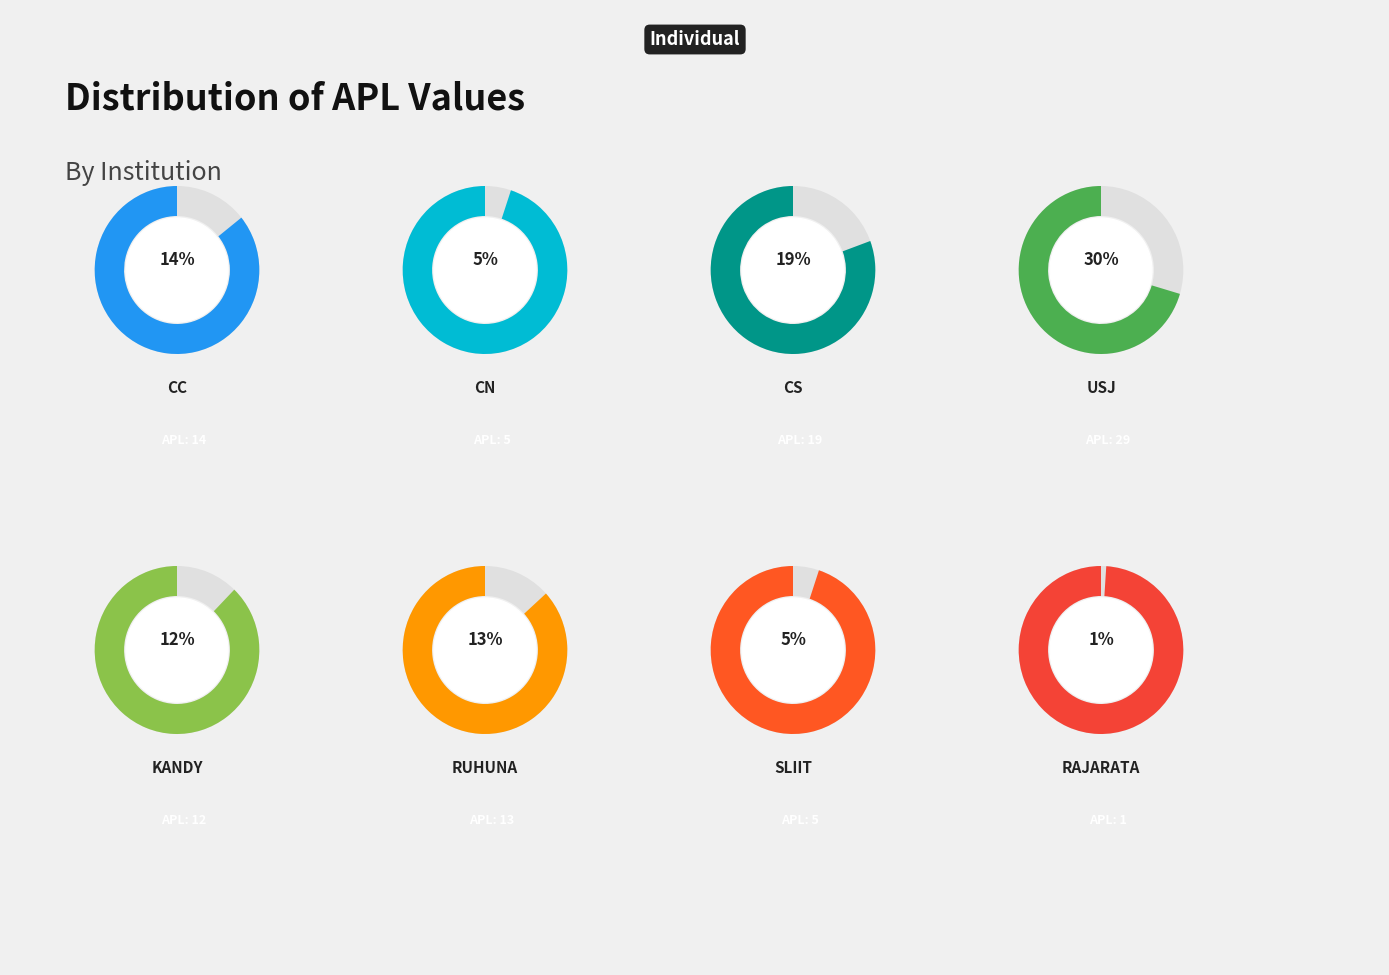

Is there any slice that represents more than half of the pie?

No